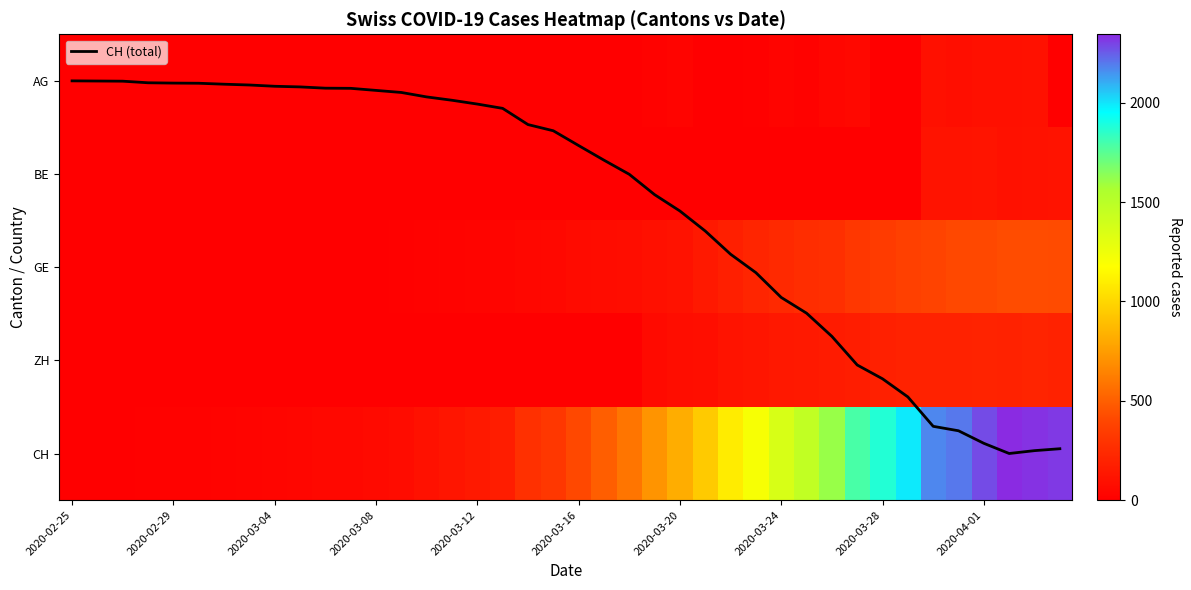

How many distinct data groups are displayed?

6